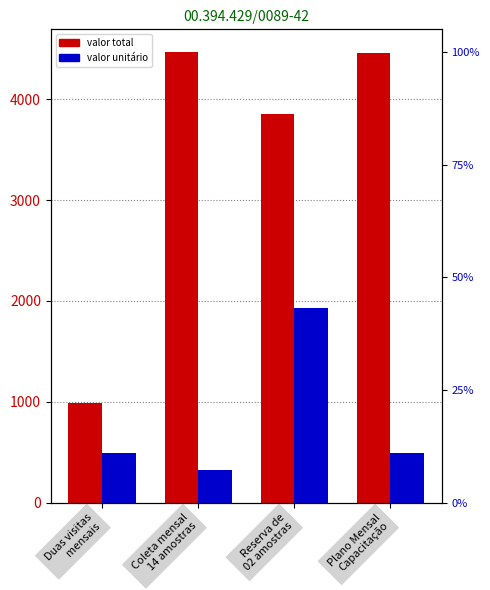

Is the value of valor unitário at Plano Mensal
Capacitação greater than the value of valor total at Reserva de
02 amostras?

No